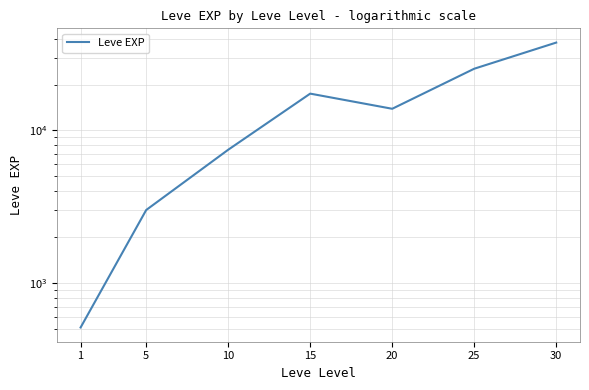

What value does the data have at 25?

25410.0